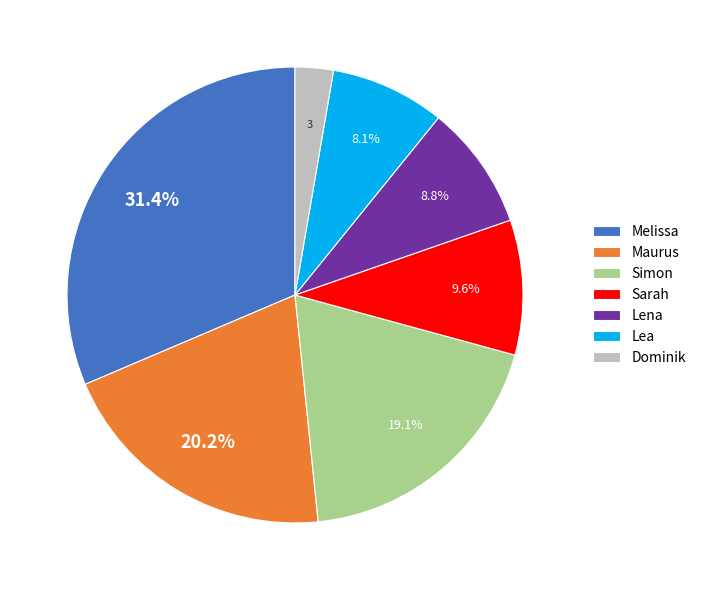

Count the number of slices in the pie.

7